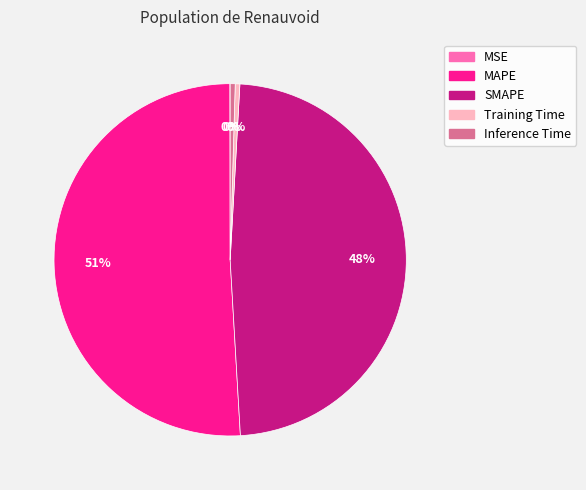

Which slice is the largest?

MAPE